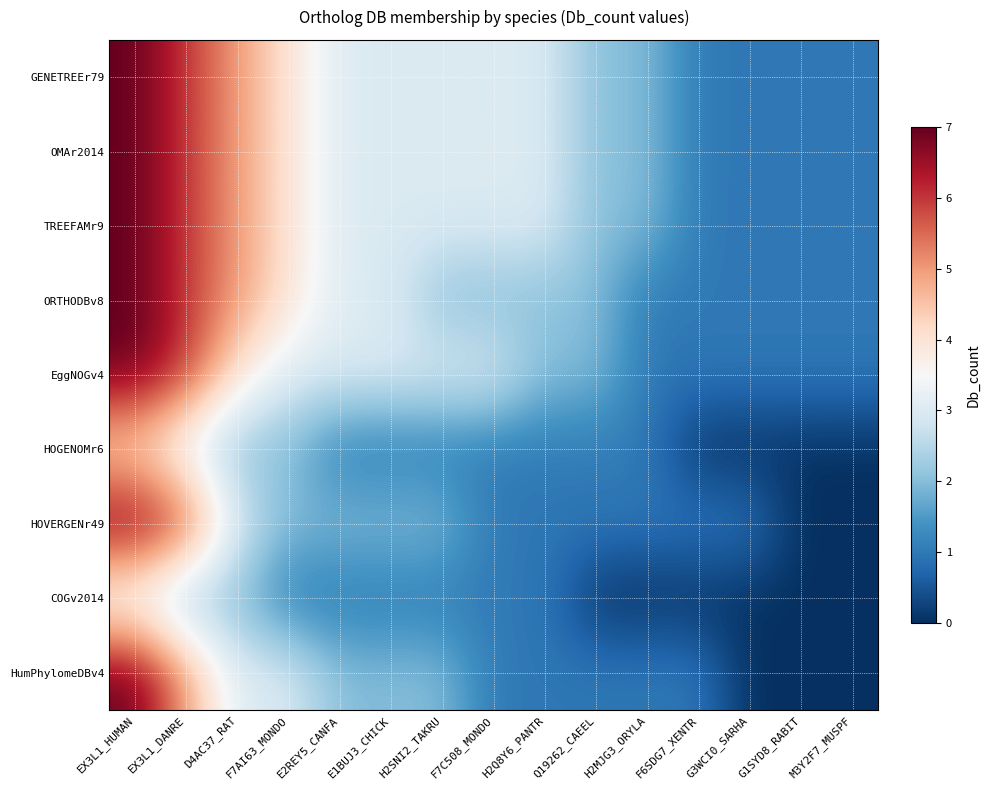

At which category does the chart reach its peak across all series?

EX3L1_HUMAN